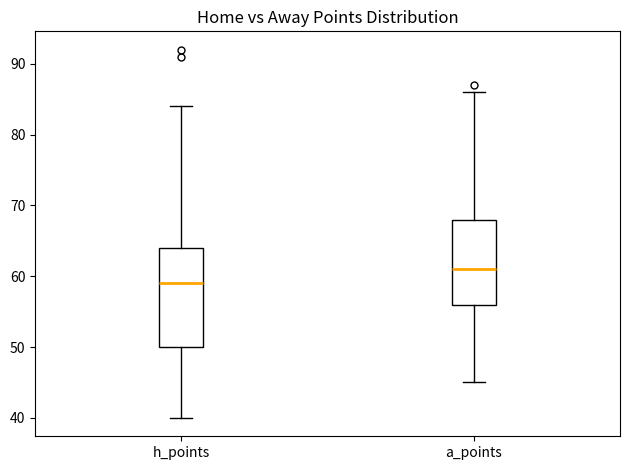

Reading left to right, read every box against the y-axis: the position of its median line, the range the box covers, and the ends of its whiskers. The values are not printed on the chart, so give them approximately, as read against the axis.

h_points: median 59, box 50 to 64, whiskers 40 to 84
a_points: median 61, box 56 to 68, whiskers 45 to 86